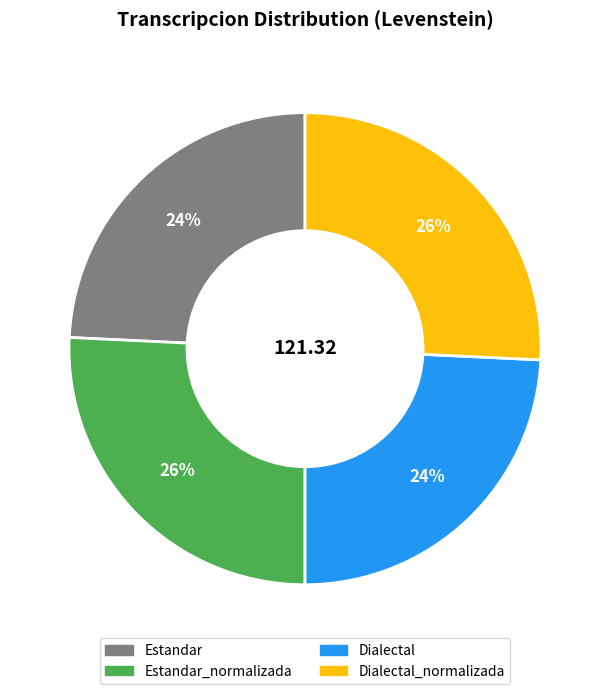

To the nearest percent, what is the difference between the largest and smallest slice percentages?

2%